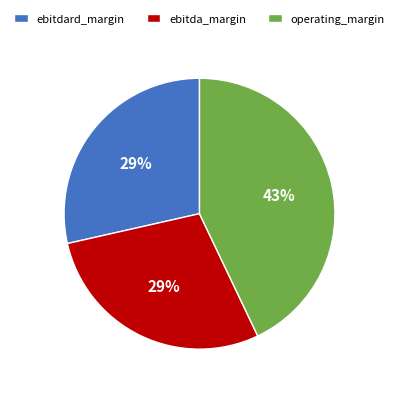

Is there a majority slice in this chart?

No